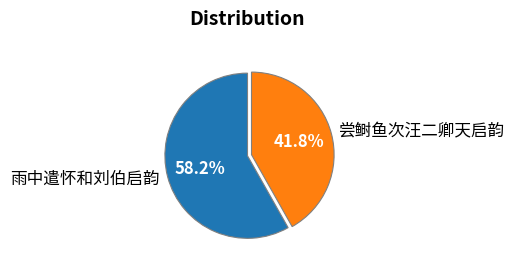

Approximately how many times larger is the value at 尝鲥鱼次汪二卿天启韵 compared to 雨中遣怀和刘伯启韵?

0.7